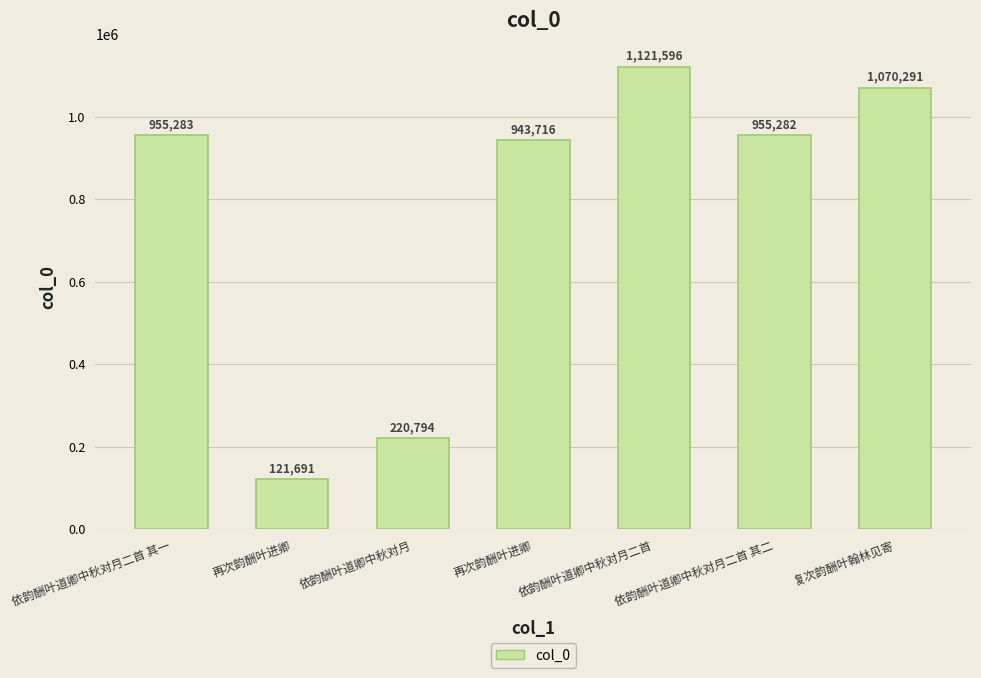

Are the bars grouped side by side (vs. stacked)?

No